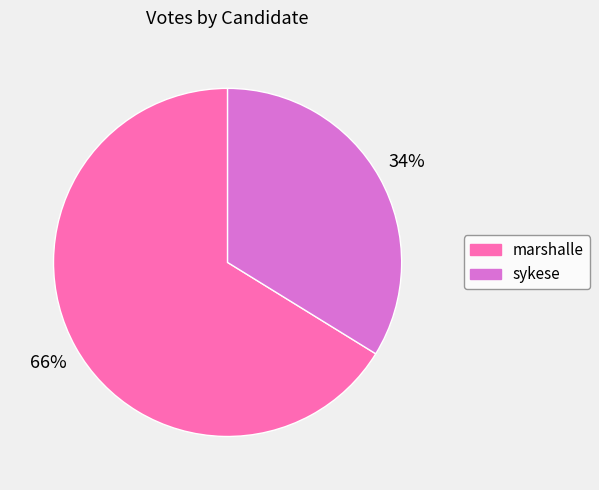

Combined, do marshalle and sykese account for over 50%?

Yes